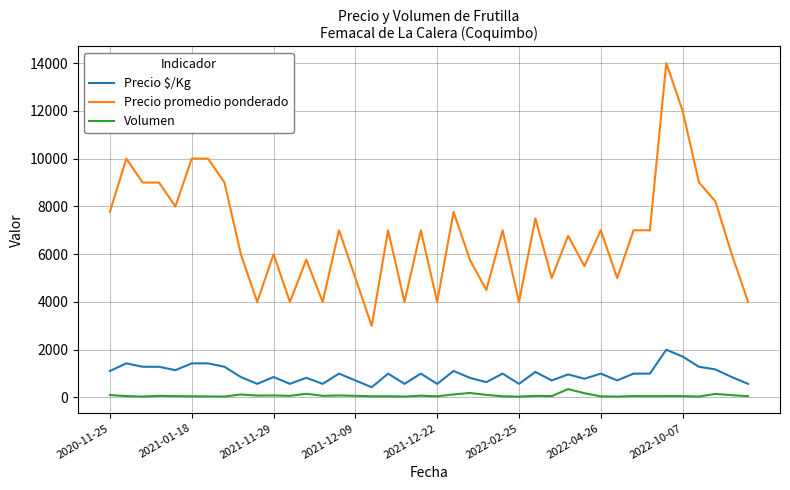

At how many categories does at least one series exceed 13220?

1